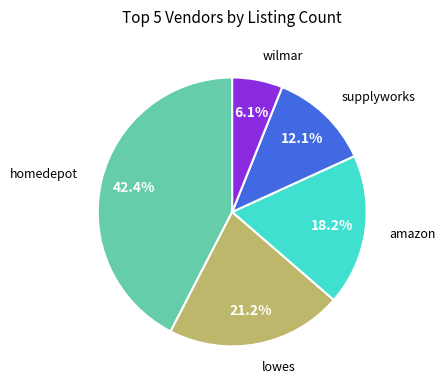

To the nearest percent, what is the difference between the largest and smallest slice percentages?

36%